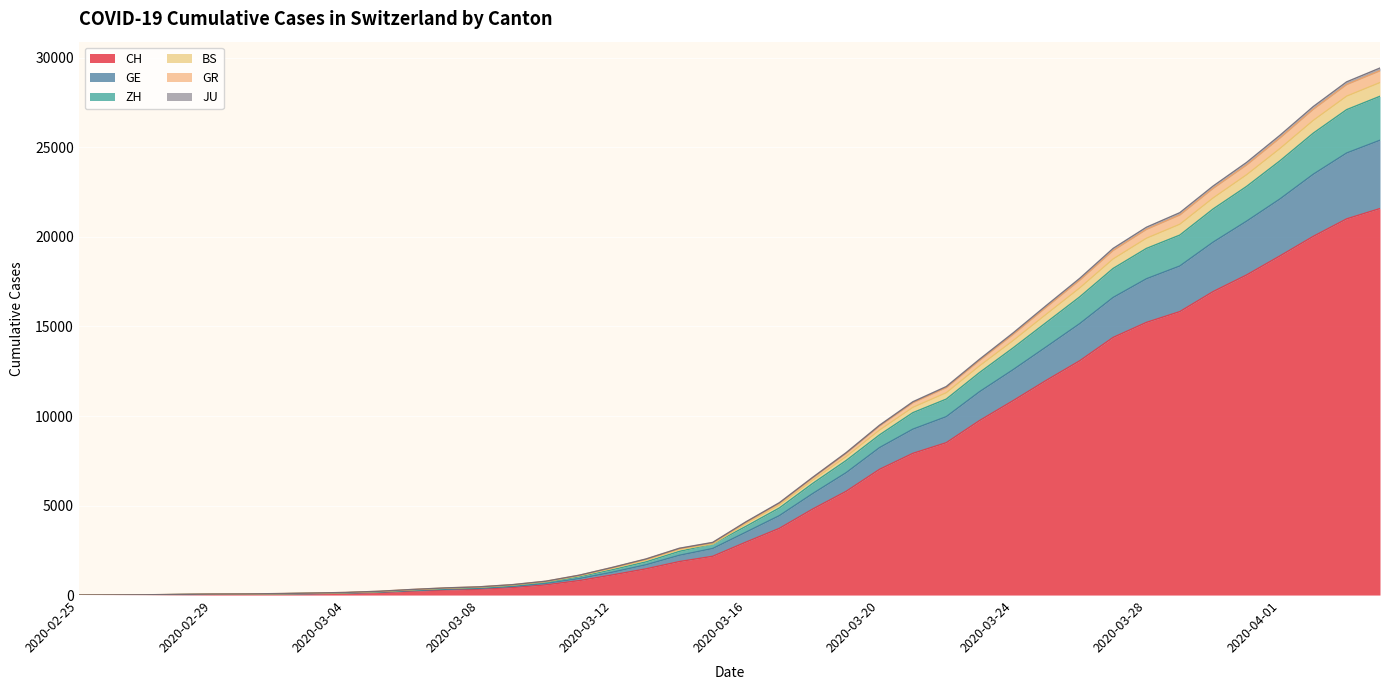

What position from the right is 2020-03-09?

27